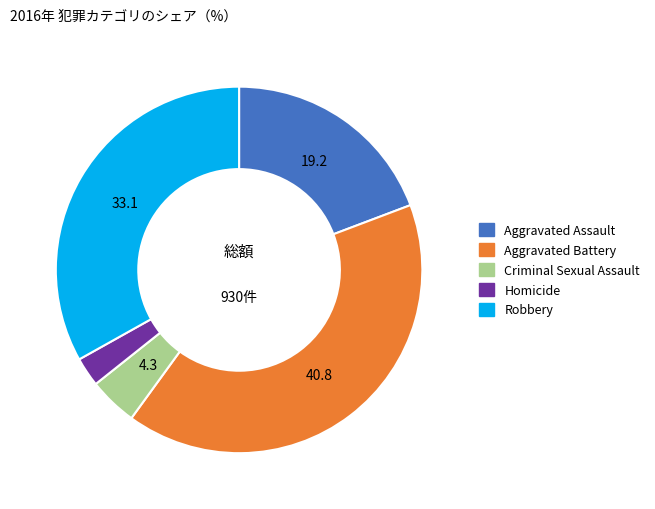

Which slice is the largest?

Aggravated Battery